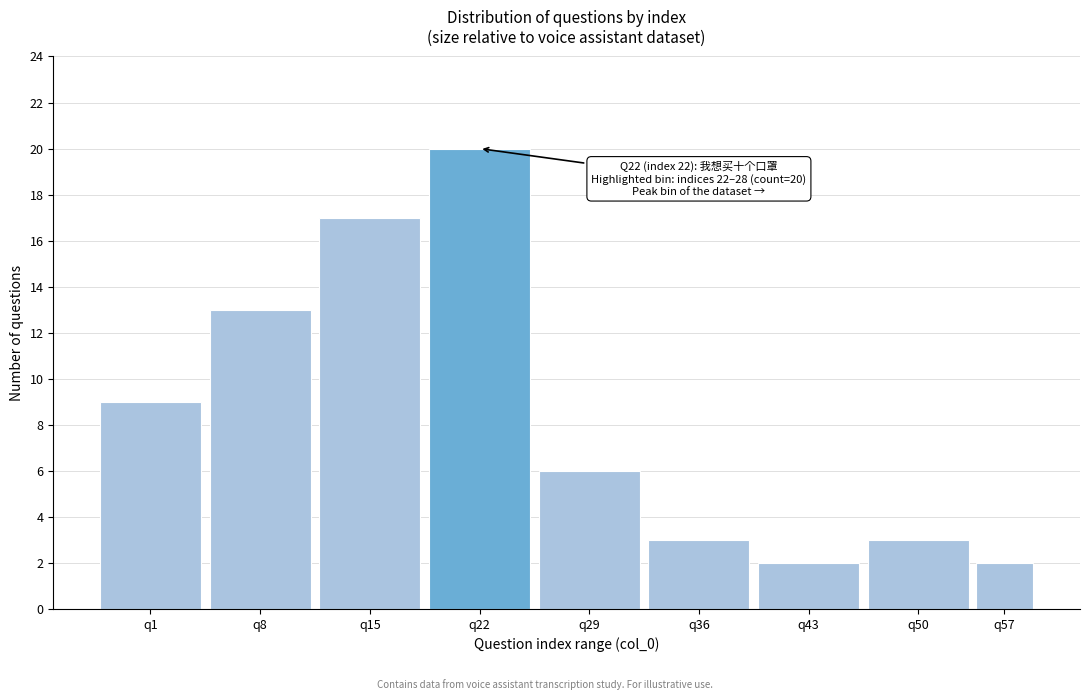

Reading right to left, what are all the values shown in this chart?

q57=2	q50=3	q43=2	q36=3	q29=6	q22=20	q15=17	q8=13	q1=9